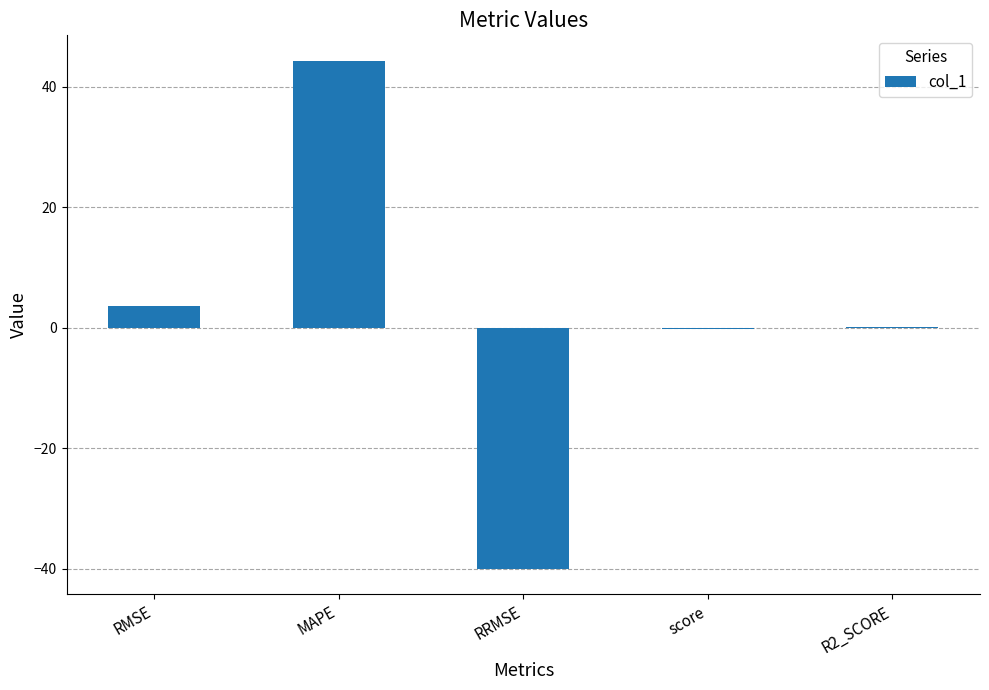

Which category has the highest value across all series?

MAPE